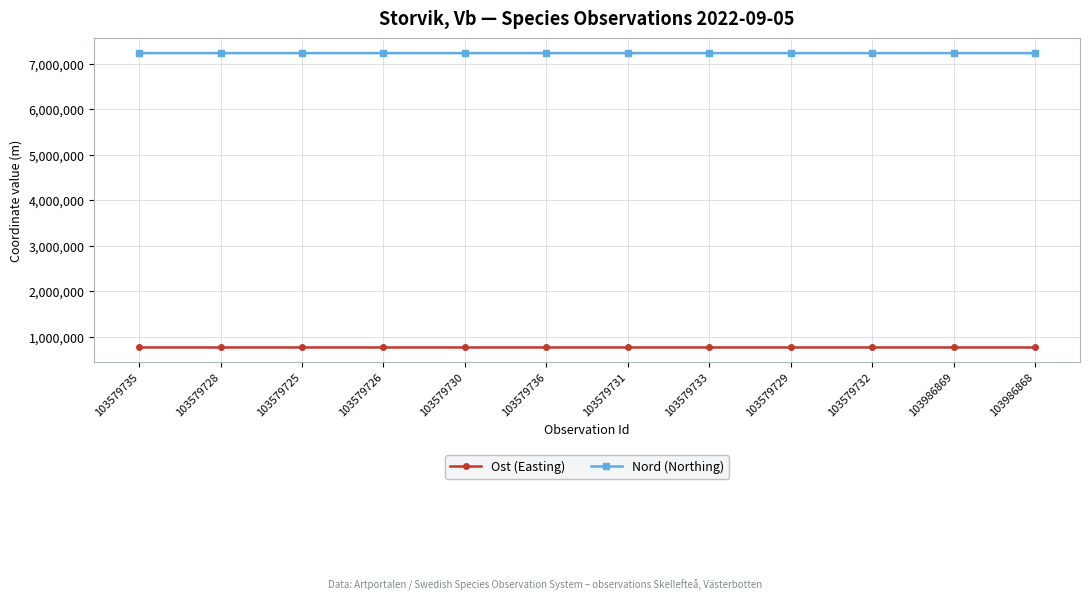

What is the sum of all Nord (Northing) values?

86853864.3